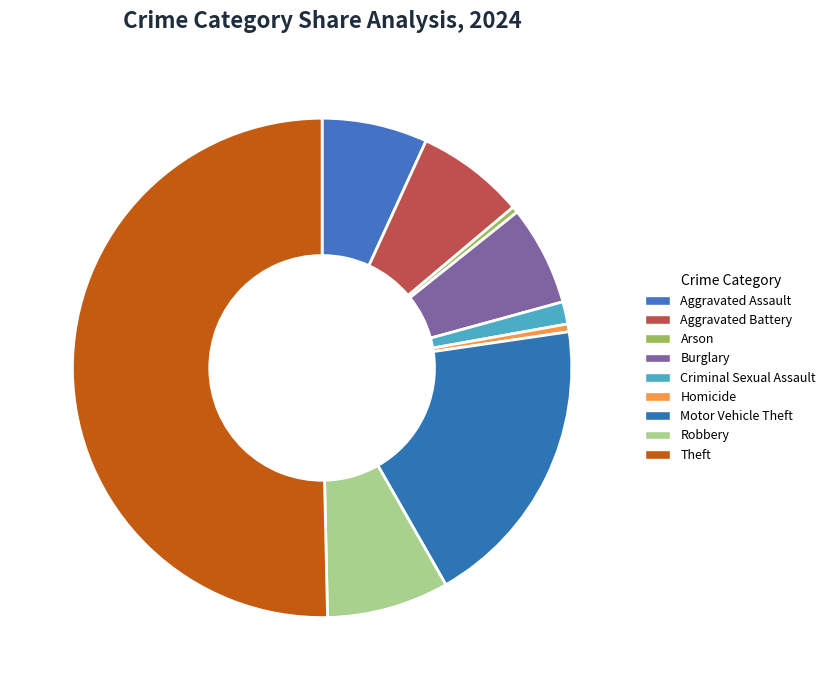

Is there any slice that represents more than half of the pie?

Yes